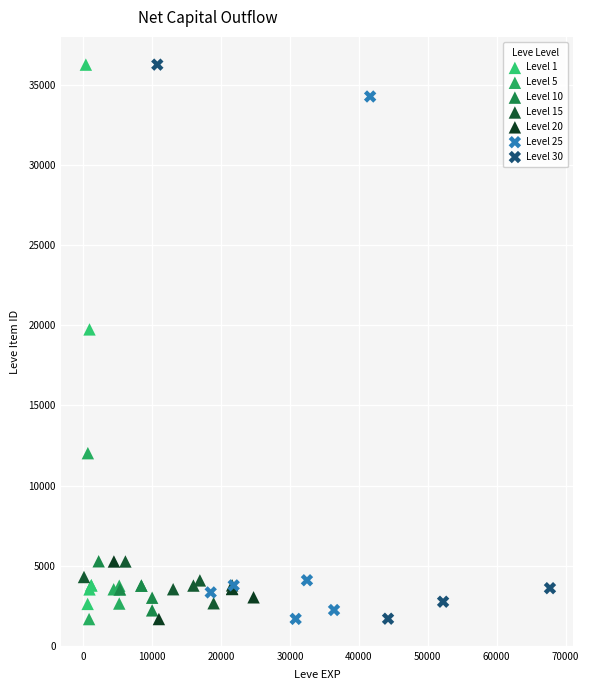

What are all the series names shown in the legend?

Level 1, Level 5, Level 10, Level 15, Level 20, Level 25, Level 30